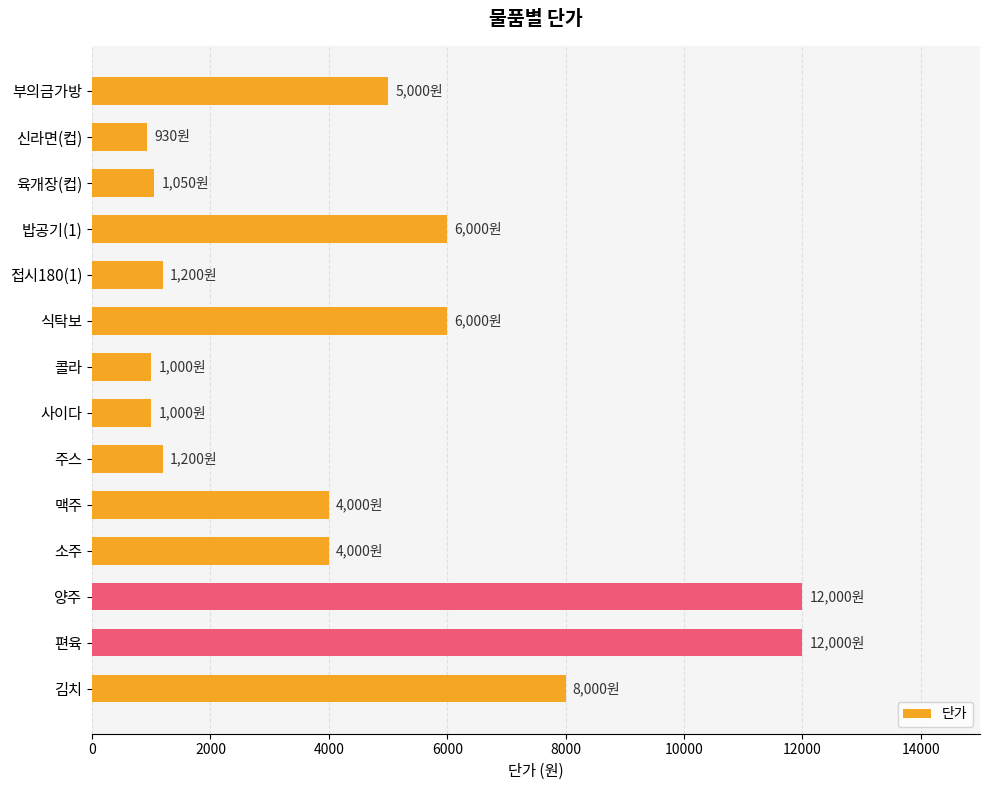

Is it true that the value at 콜라 is 397?

False